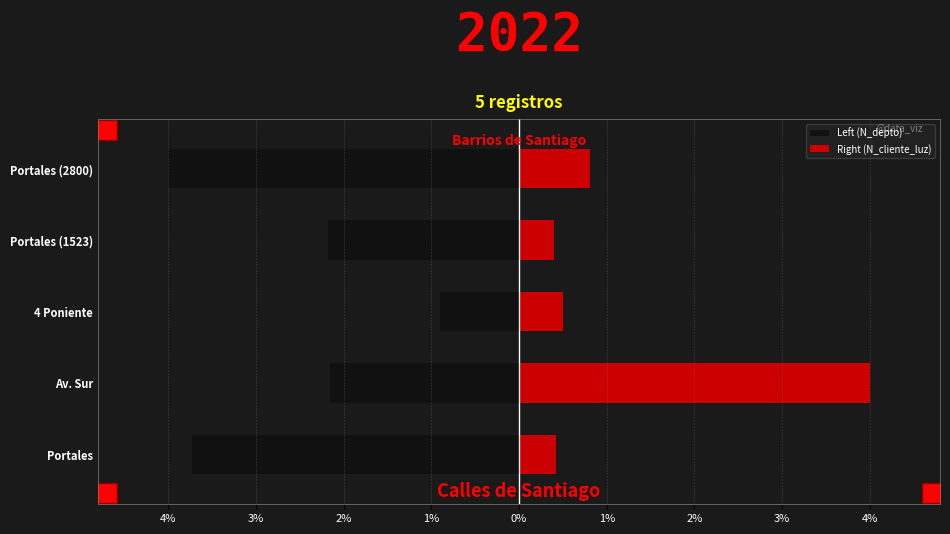

True or false: Right (N_cliente_luz) has a value of 0.5 at 4 Poniente.

True